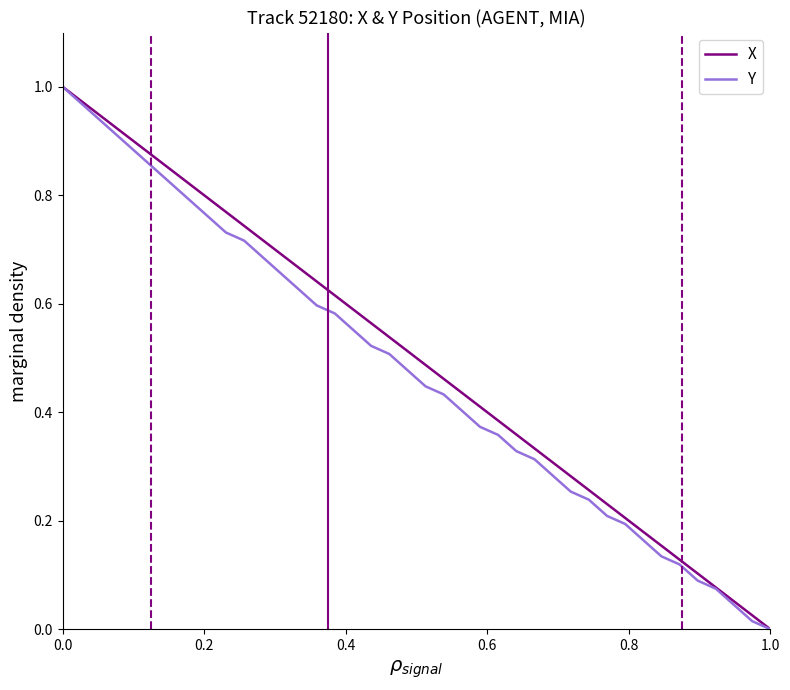

List the series in order of their peak value, lowest first.

X, Y